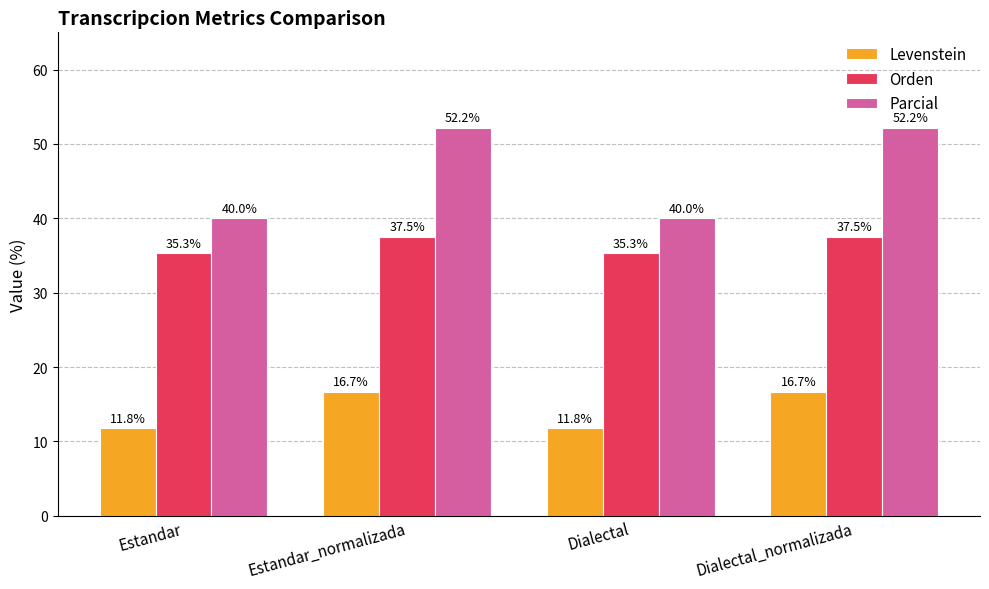

What is the difference between the second highest and minimum values in the Parcial series?

12.2